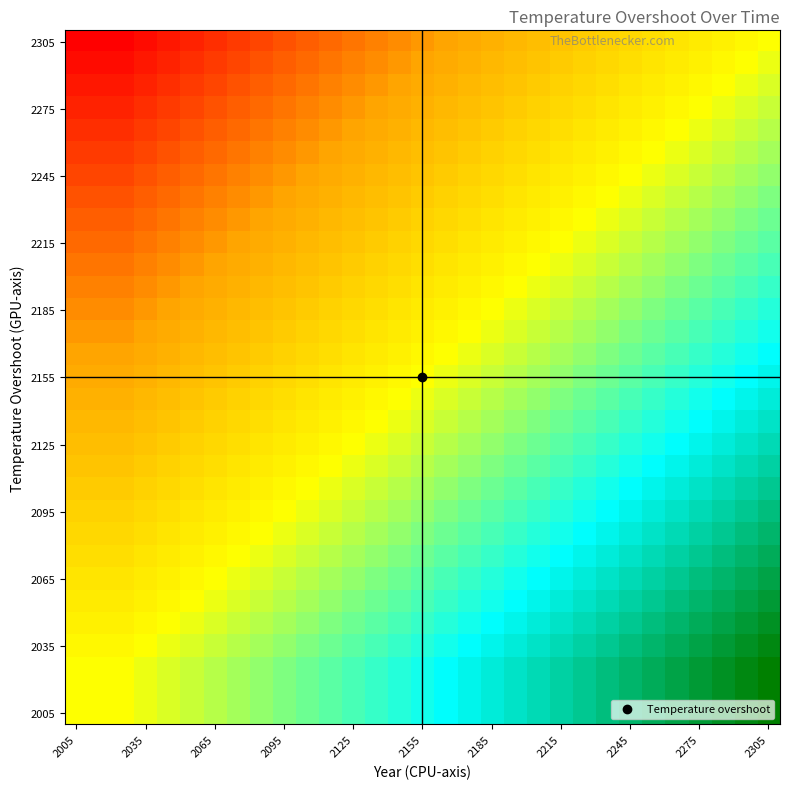

Which series has the largest total across all categories?

2005